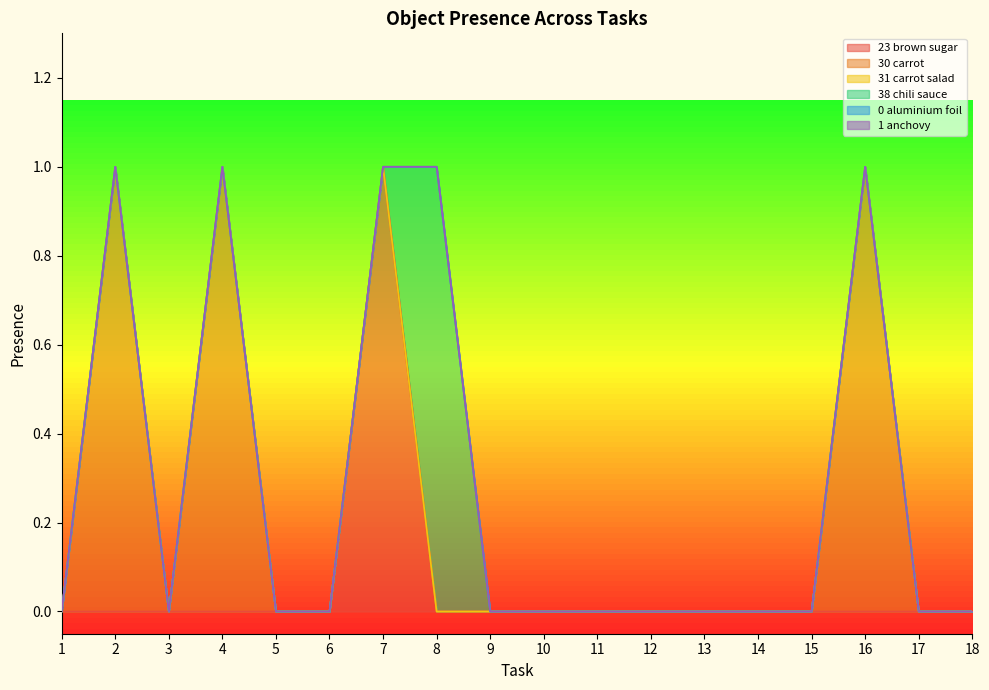

Which series has the largest total across all categories?

Object_30_carrot